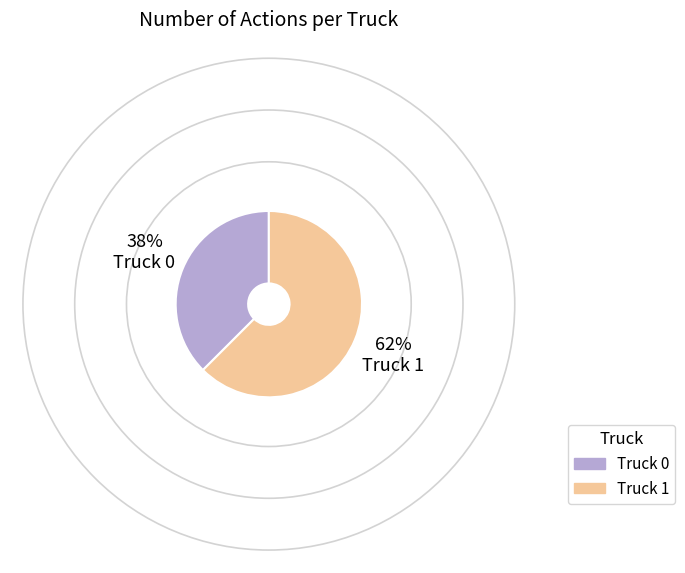

The Truck 1 slice represents 73% of the pie. True or false?

False